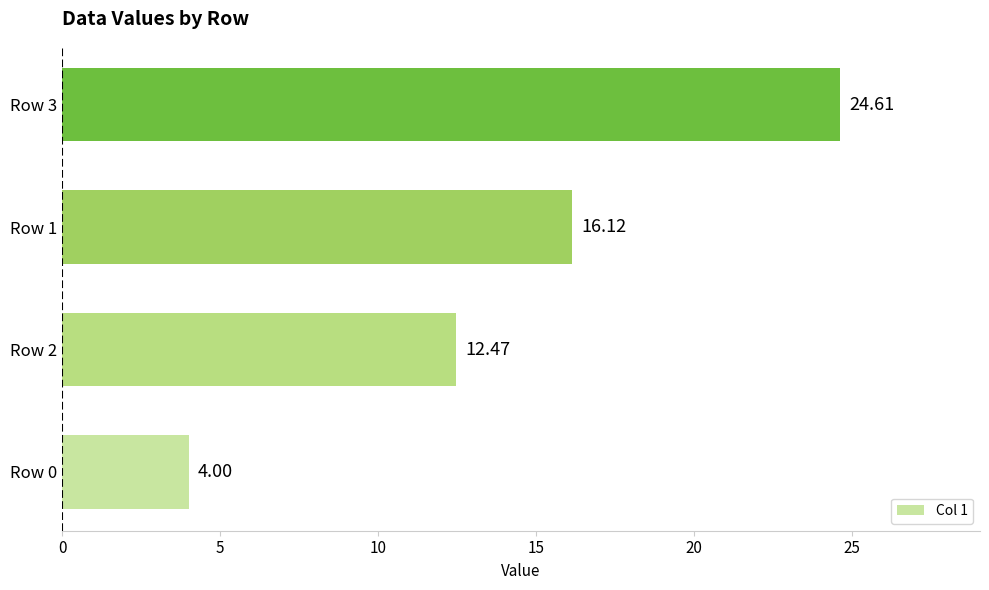

What is the change in value from Row 0 to Row 1?

+12.1